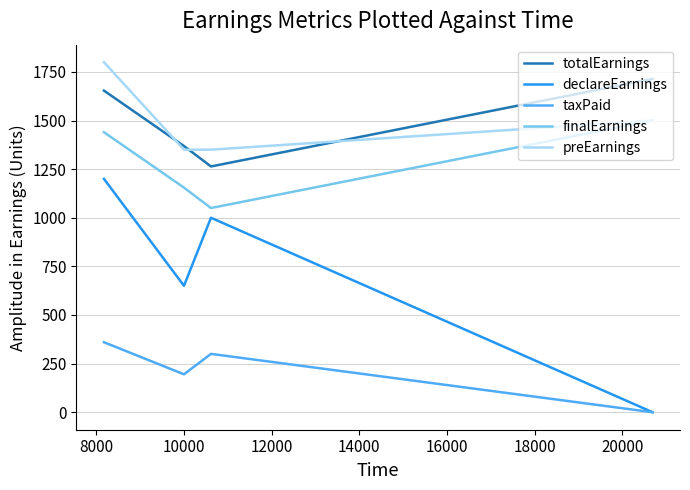

Which series has the largest range (max minus min)?

declareEarnings